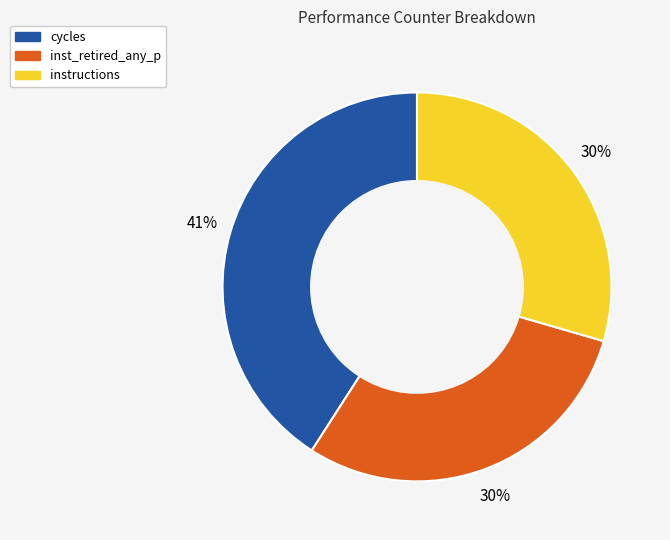

Does any single category account for the majority?

No